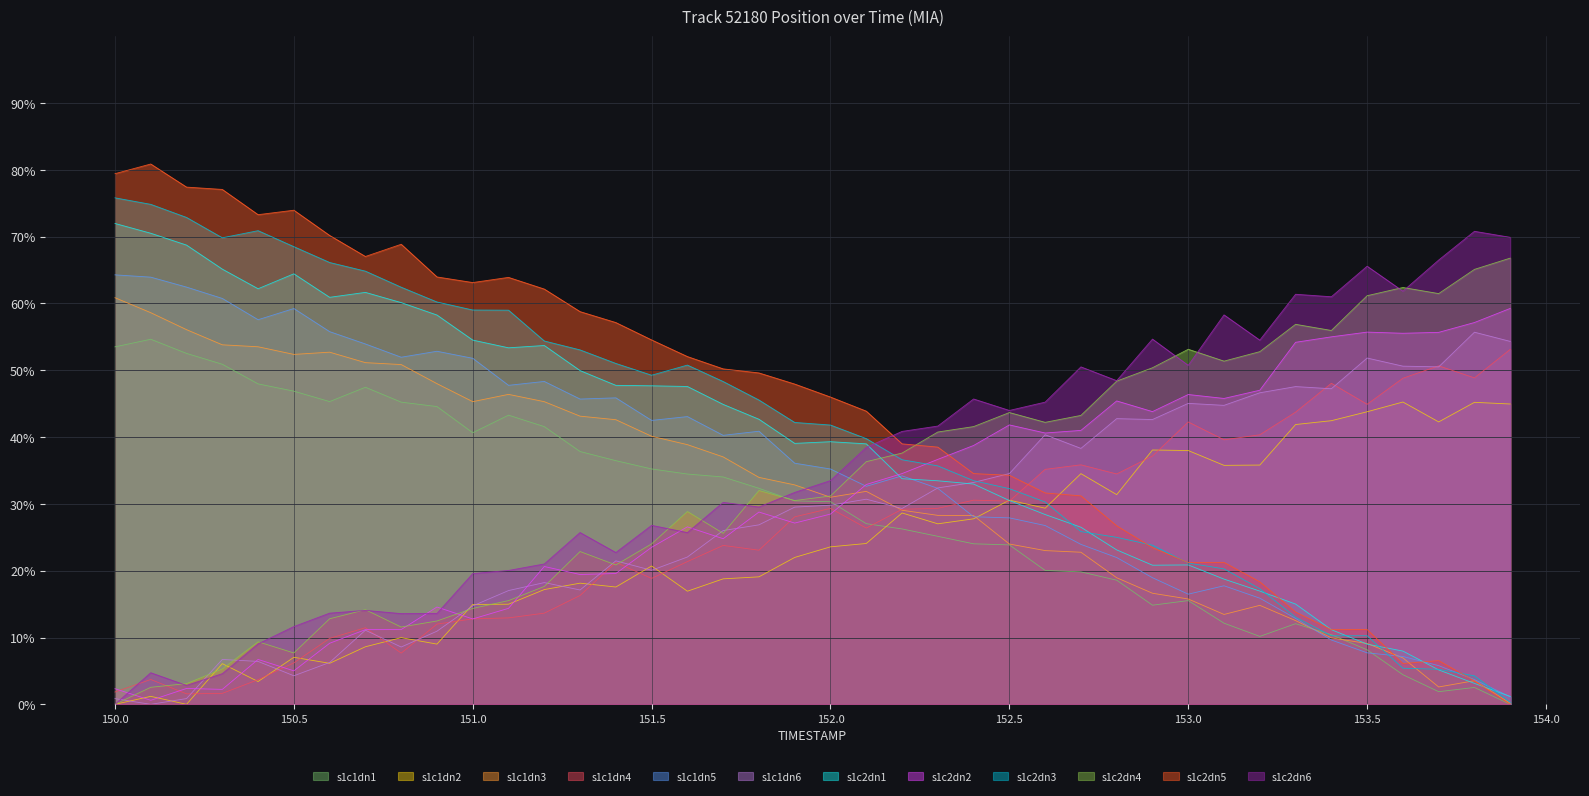

How many lines are shown in the chart?

12